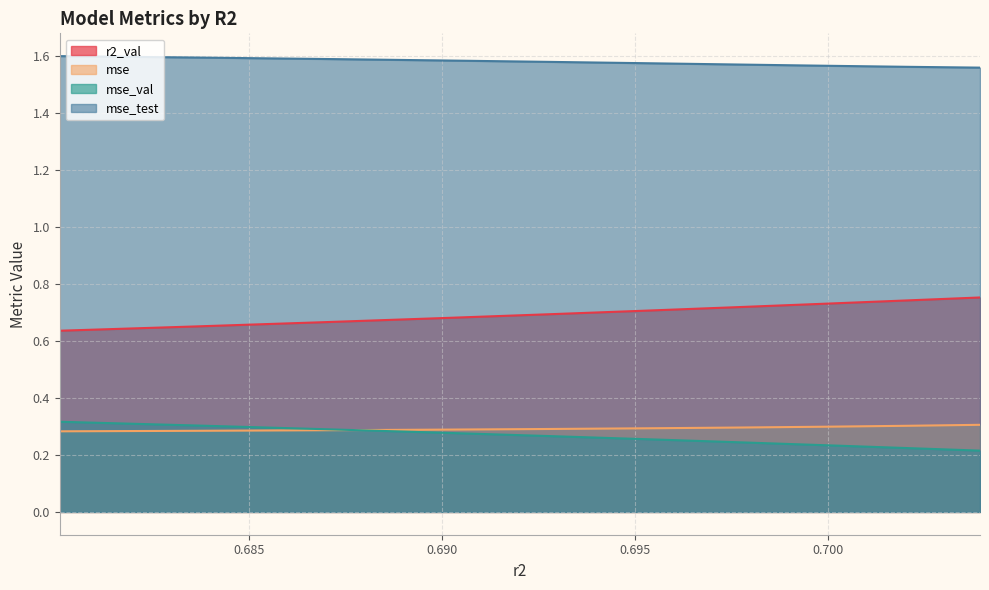

Which series has the largest total across all categories?

mse_test